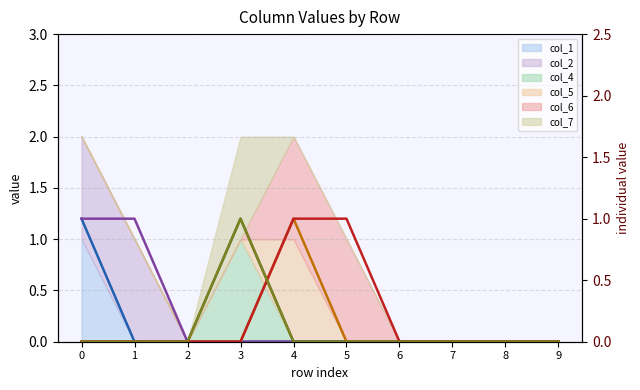

How many lines are shown in the chart?

6